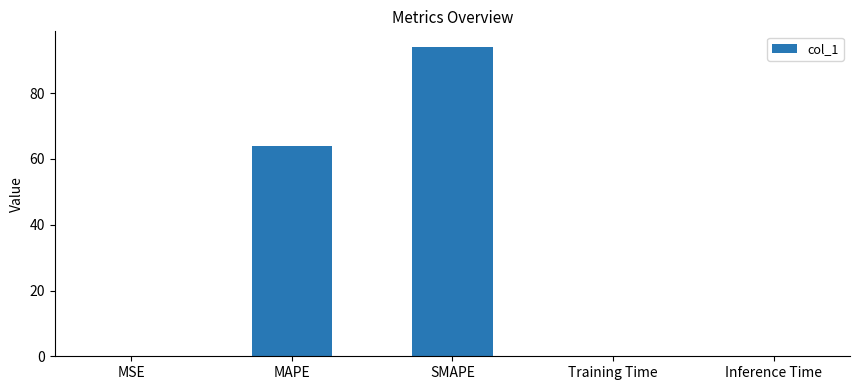

Which has a higher value, MAPE or MSE?

MAPE